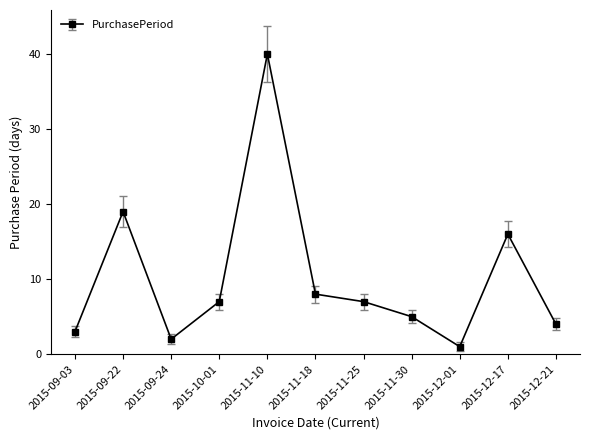

Which has a higher value, 2015-11-18 or 2015-11-10?

2015-11-10